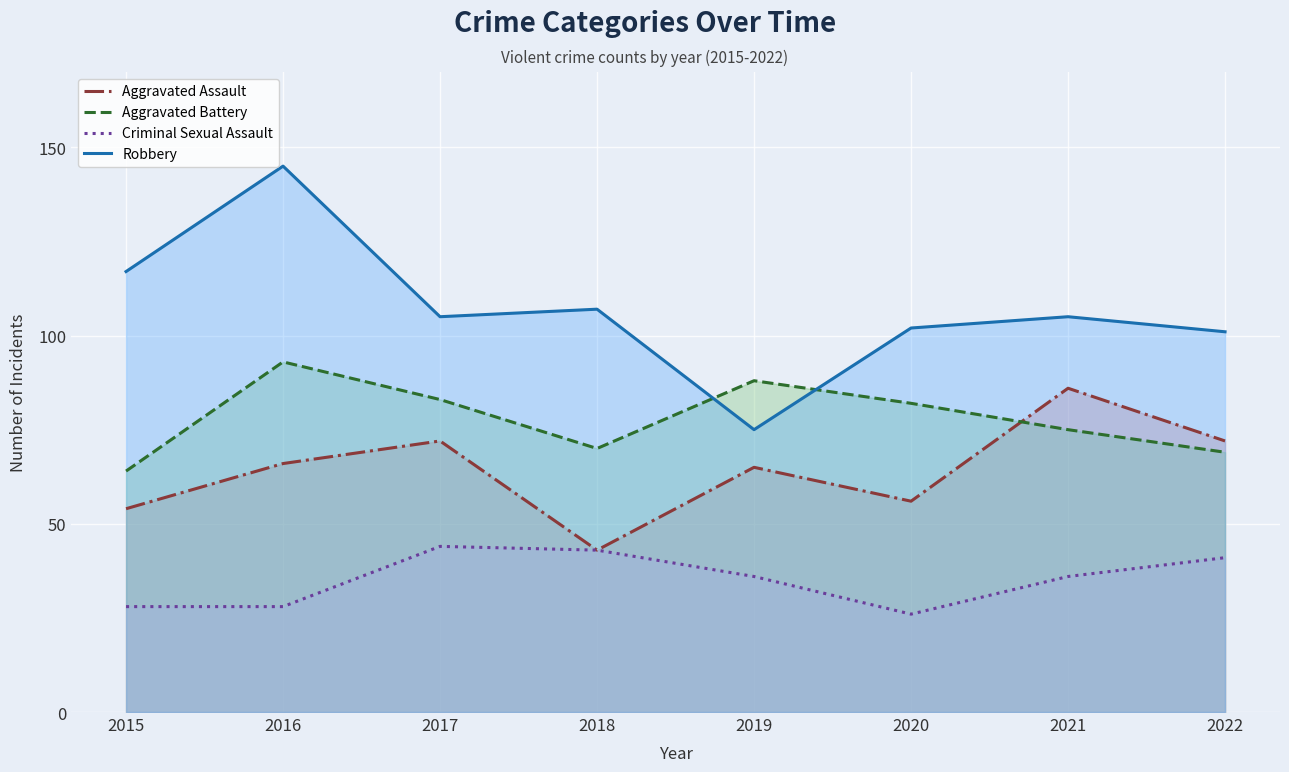

What is the value of the Aggravated Battery point at the 7th from the left?

75